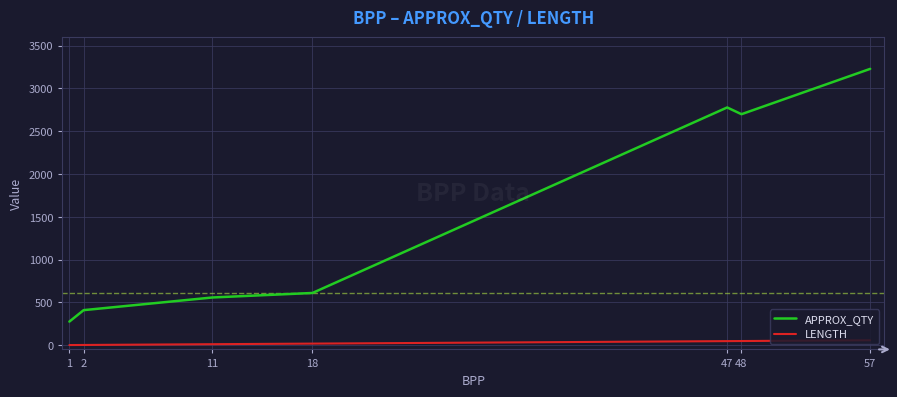

Is this an area chart (filled region under the line)?

No